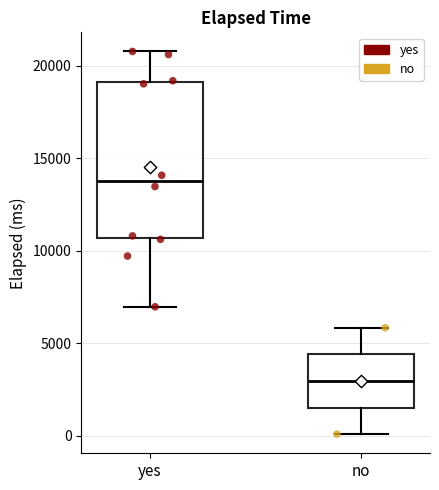

Which box is the tallest, from its lower edge to its upper edge?

yes